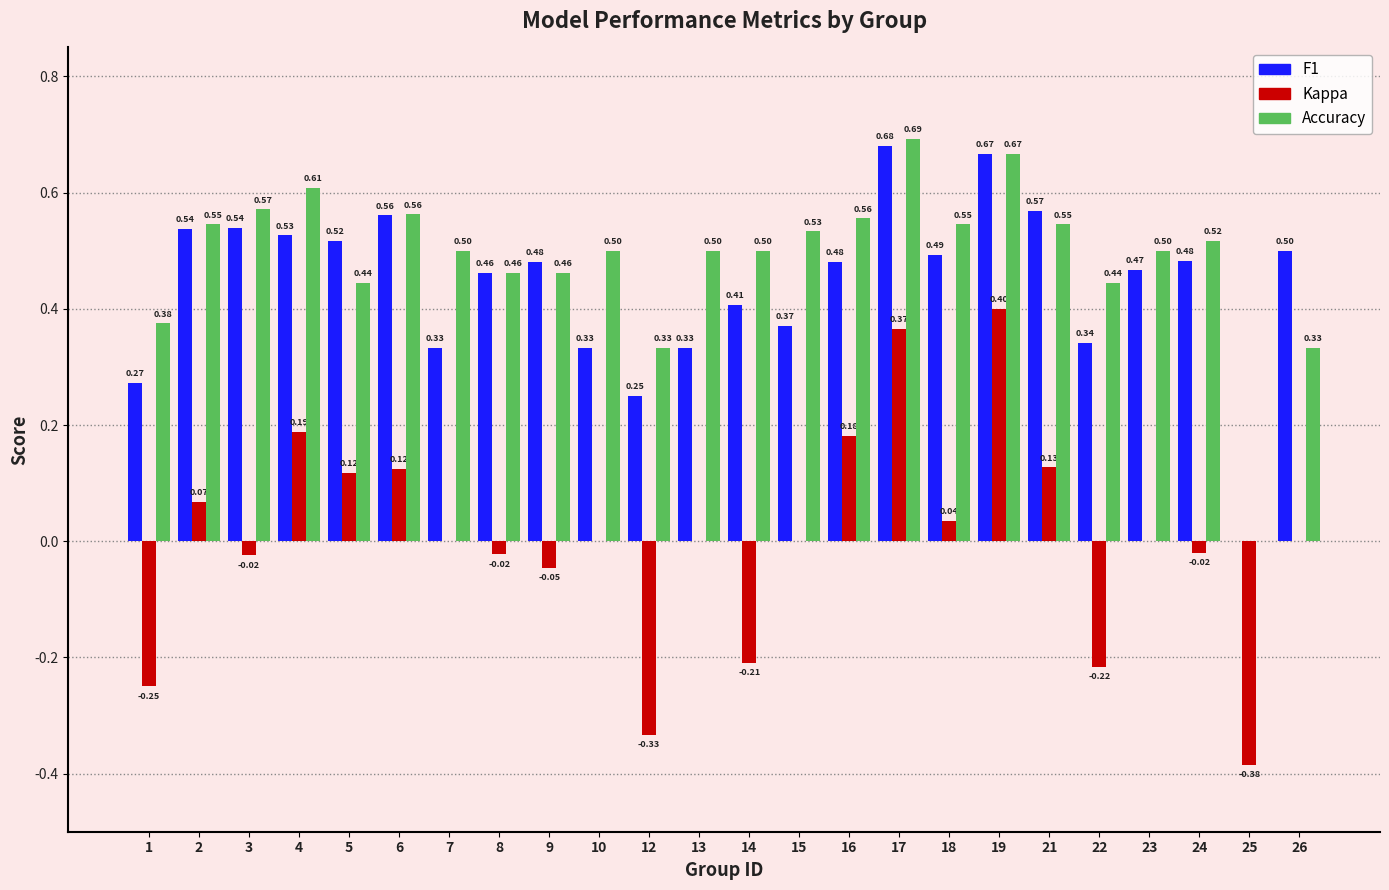

True or false: F1 has a value of 0.5 at 3.

True